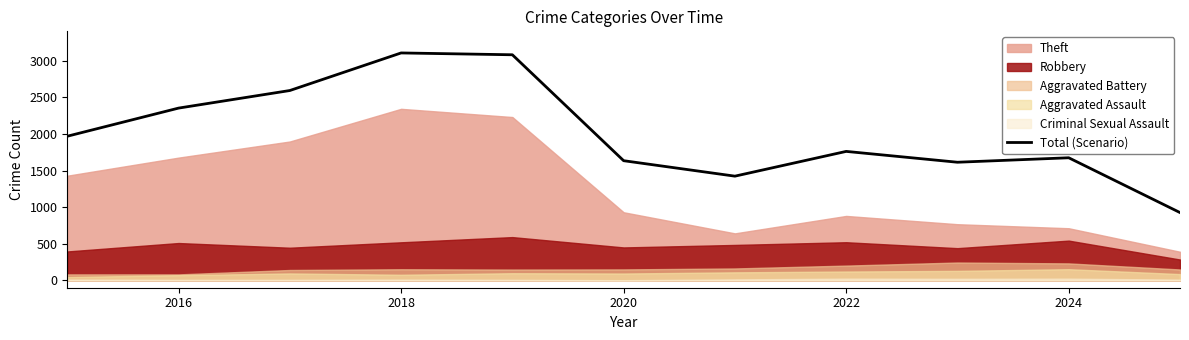

How many data points are less than 1761?

5